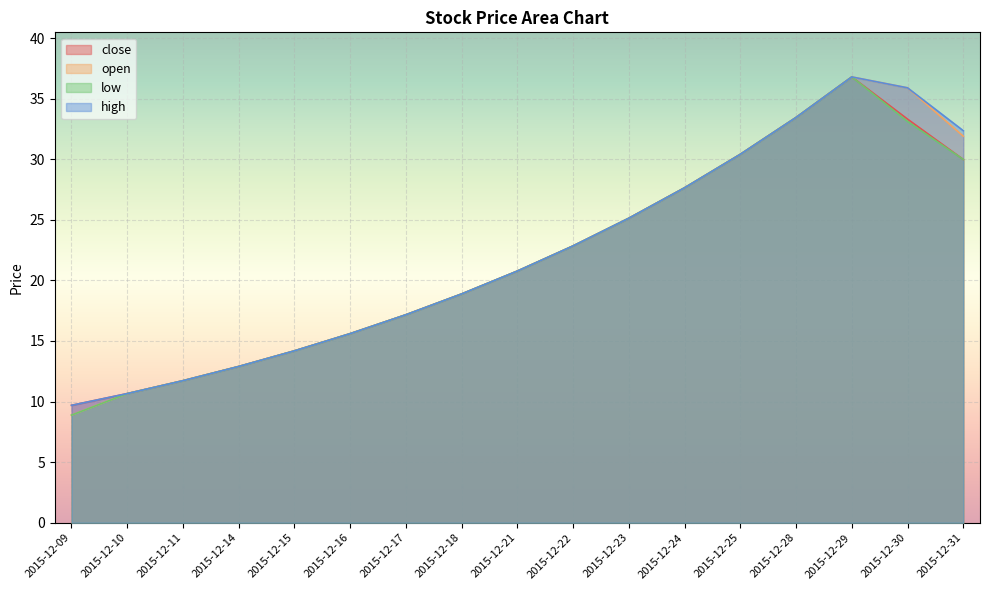

Which category has the lowest value in the open series?

2015-12-09